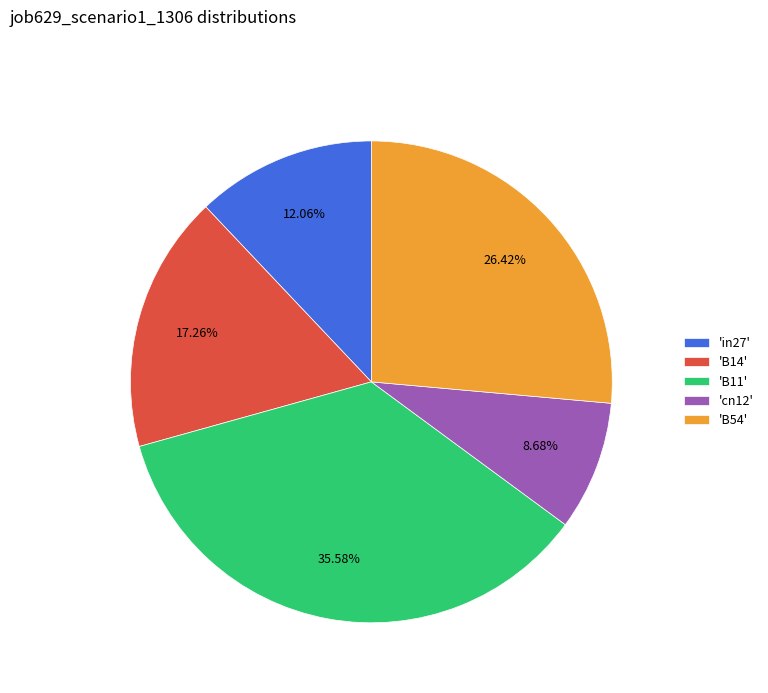

Rank the categories by value from lowest to highest.

'cn12', 'in27', 'B14', 'B54', 'B11'